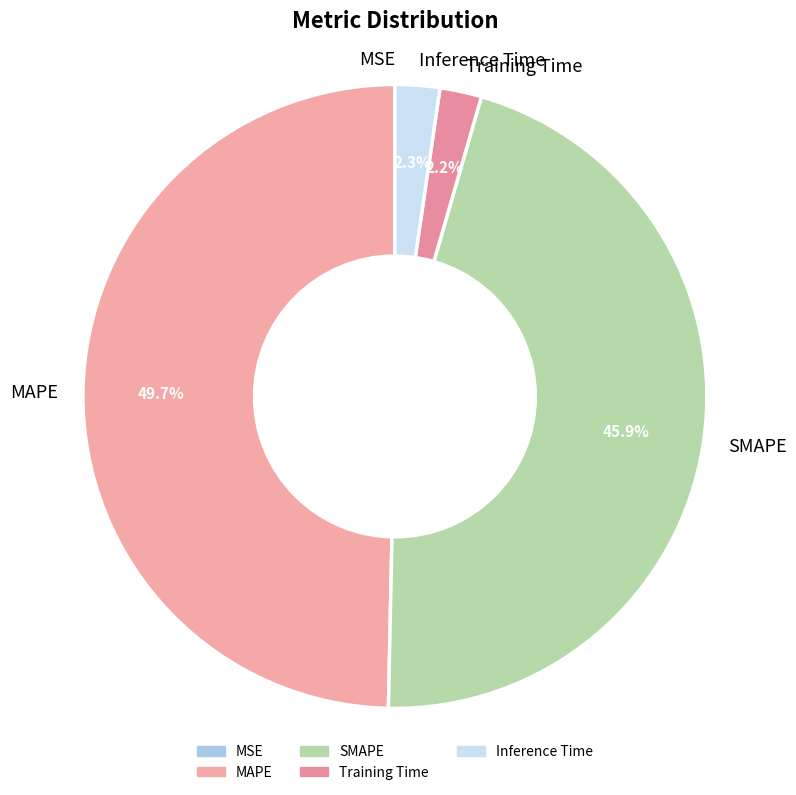

To the nearest percent, what is the average slice percentage?

20%